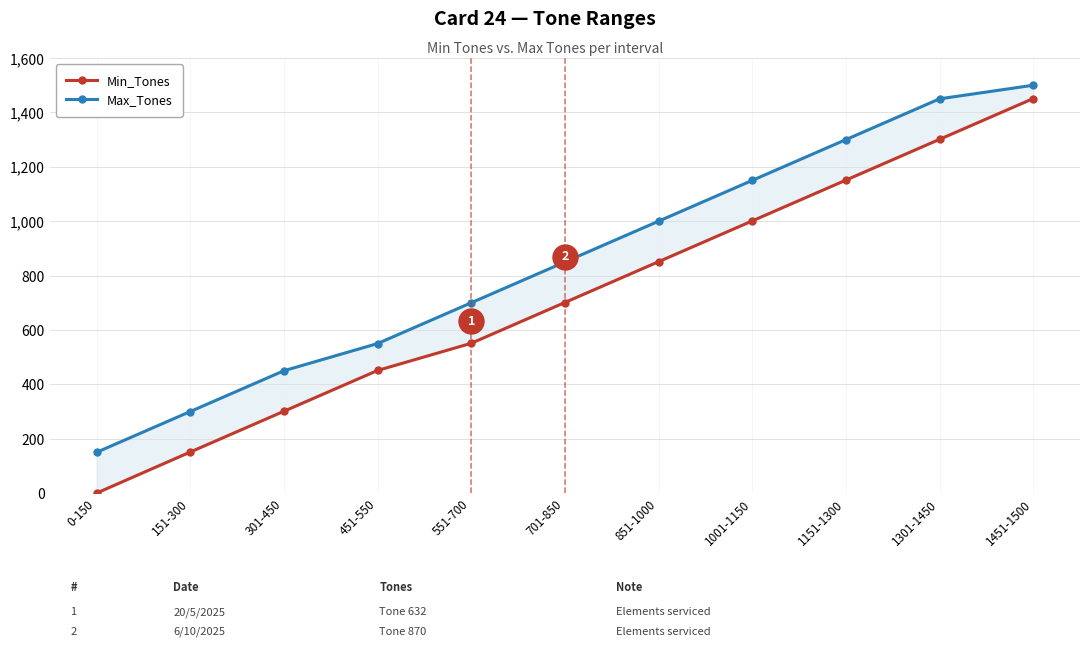

What is the label of the 6th point from the left?

701-850